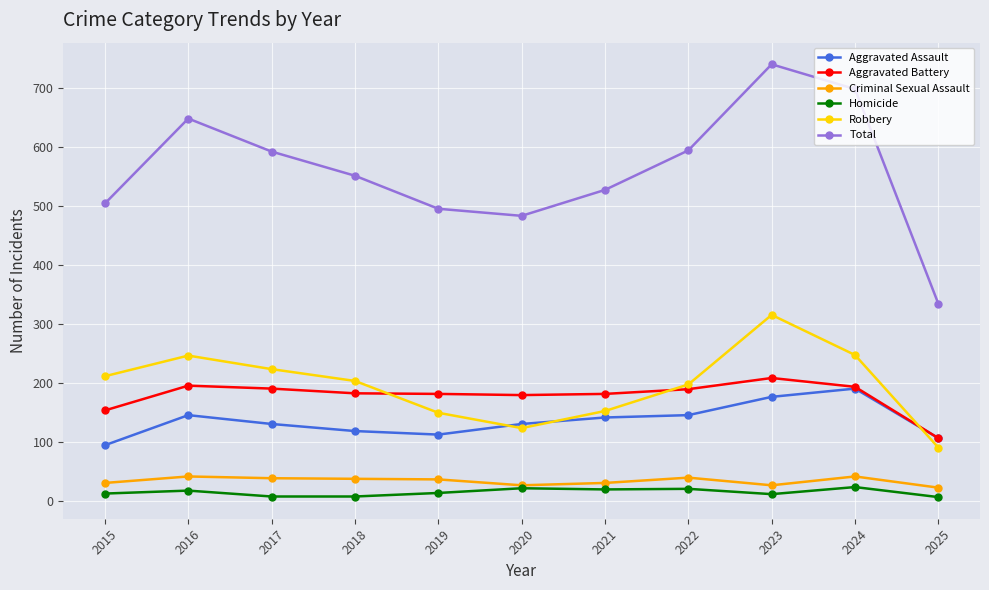

True or false: Aggravated Assault has a value of 206 at 2021.

False